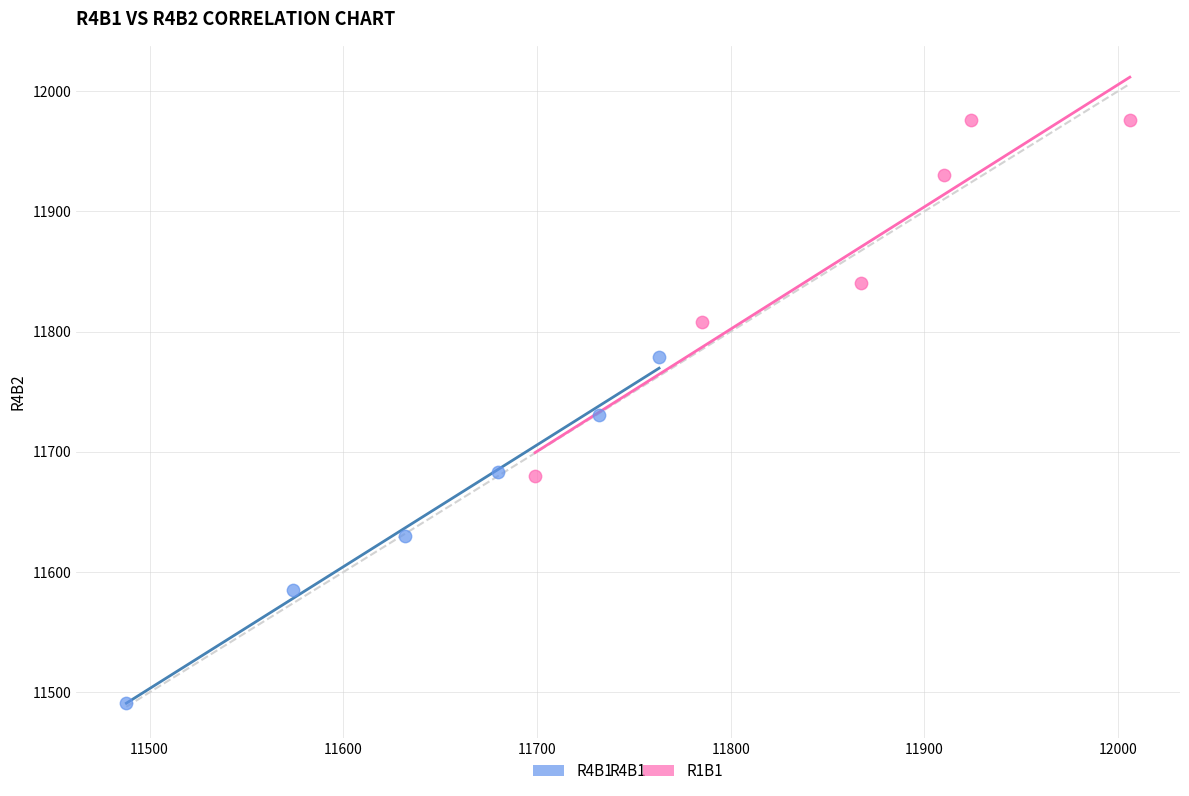

Which series has the widest spread of Y values?

R1B1